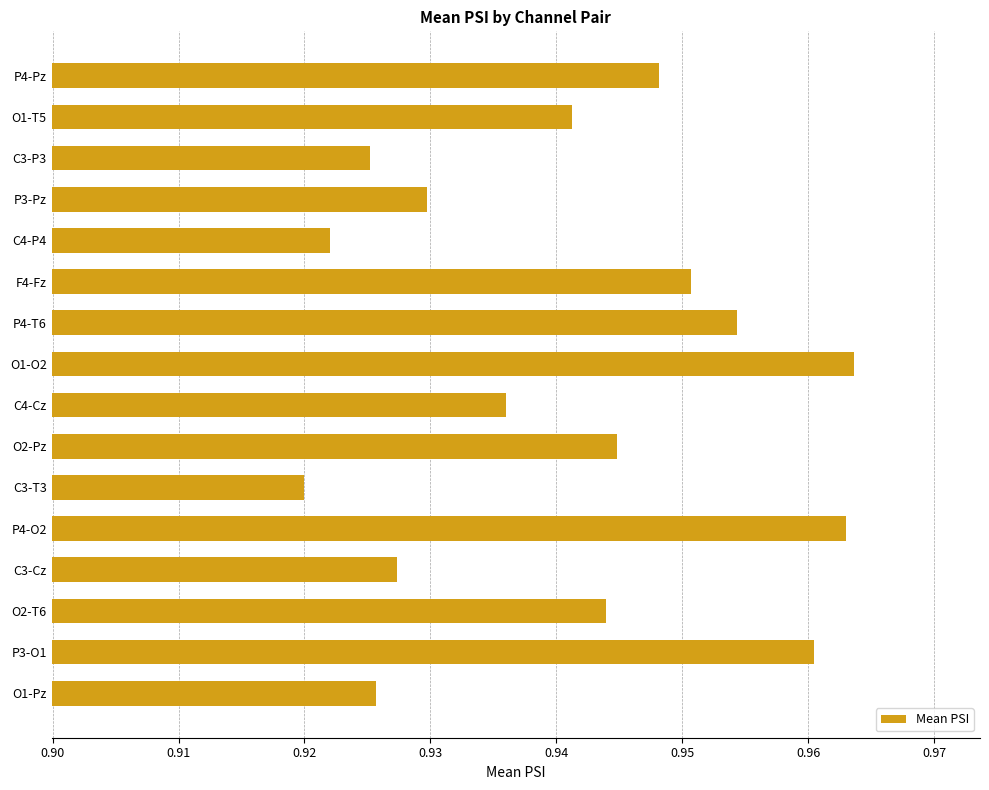

Where is the data nearest to the value 0?

C3-T3